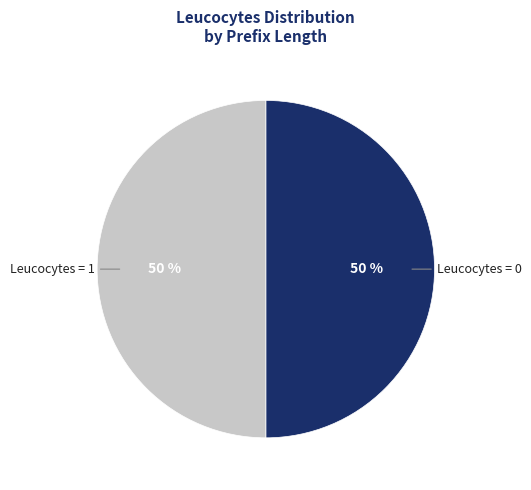

To the nearest percent, what is the combined percentage of Leucocytes = 1 and Leucocytes = 0?

100%